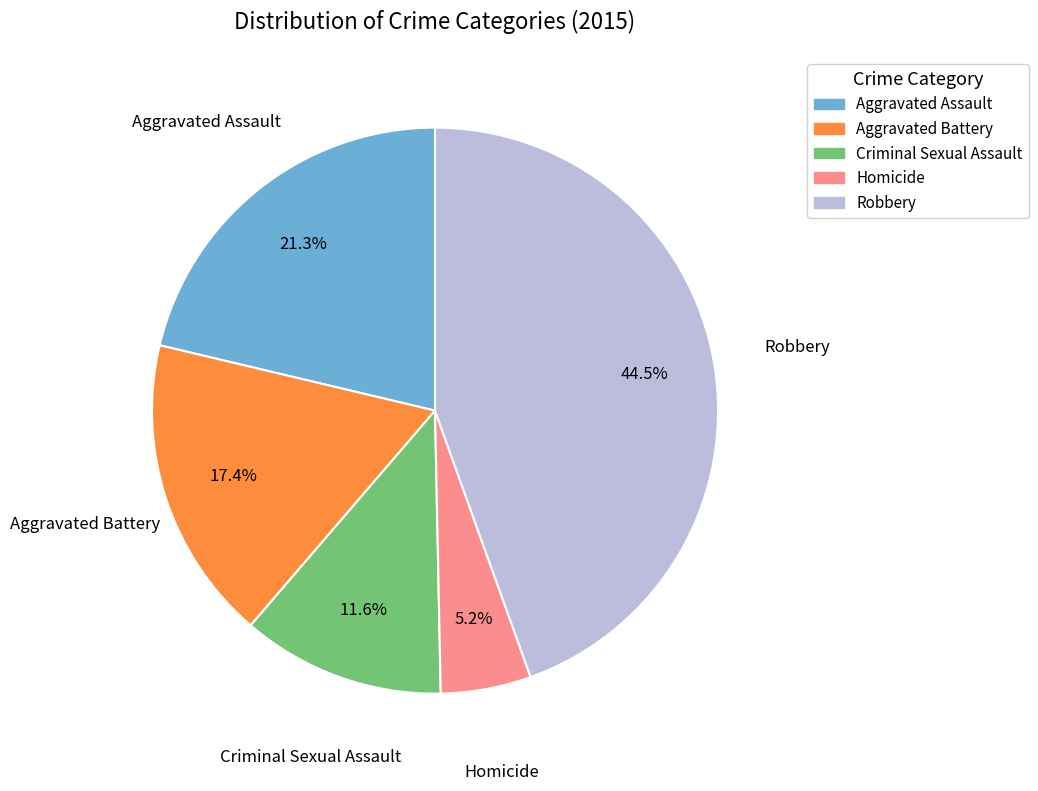

Combined, what portion of the pie is Aggravated Assault and Criminal Sexual Assault?

32.9%